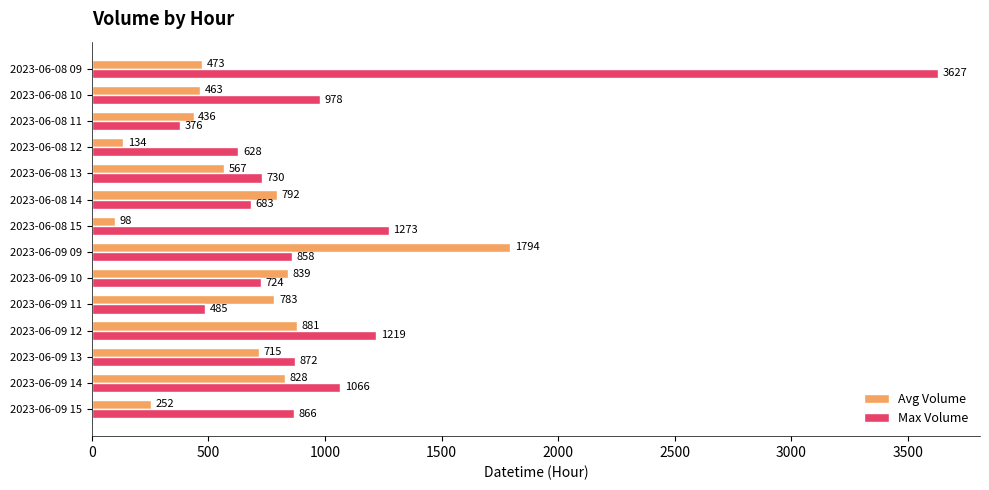

What are all the series names shown in the legend?

Avg Volume, Max Volume